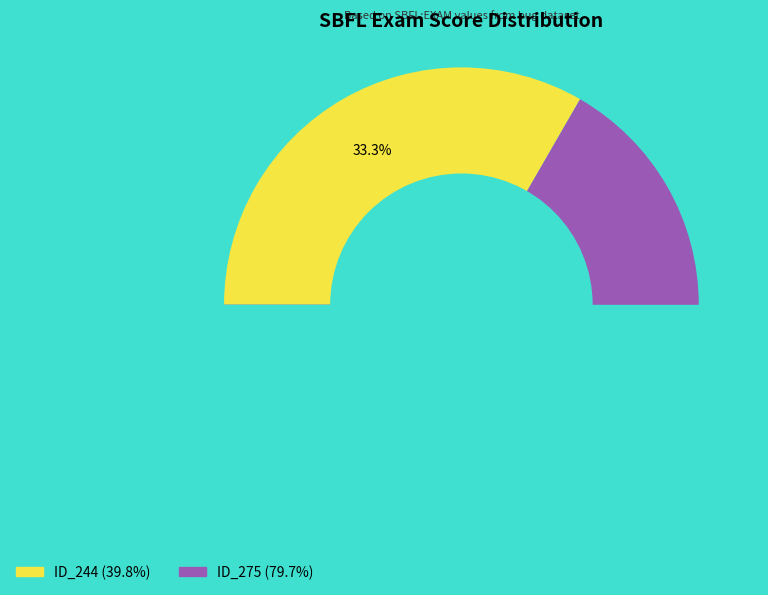

Does _MultipleBugs_.NOB_1.ID_275 account for over 50% of the chart?

Yes